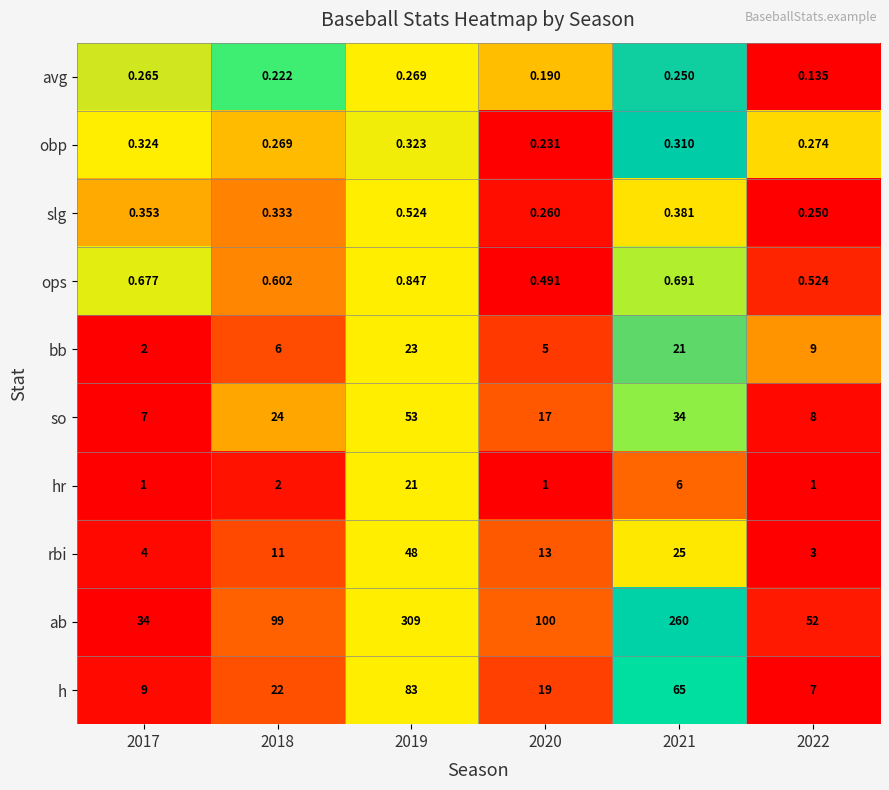

Which series has the largest range (max minus min)?

ab